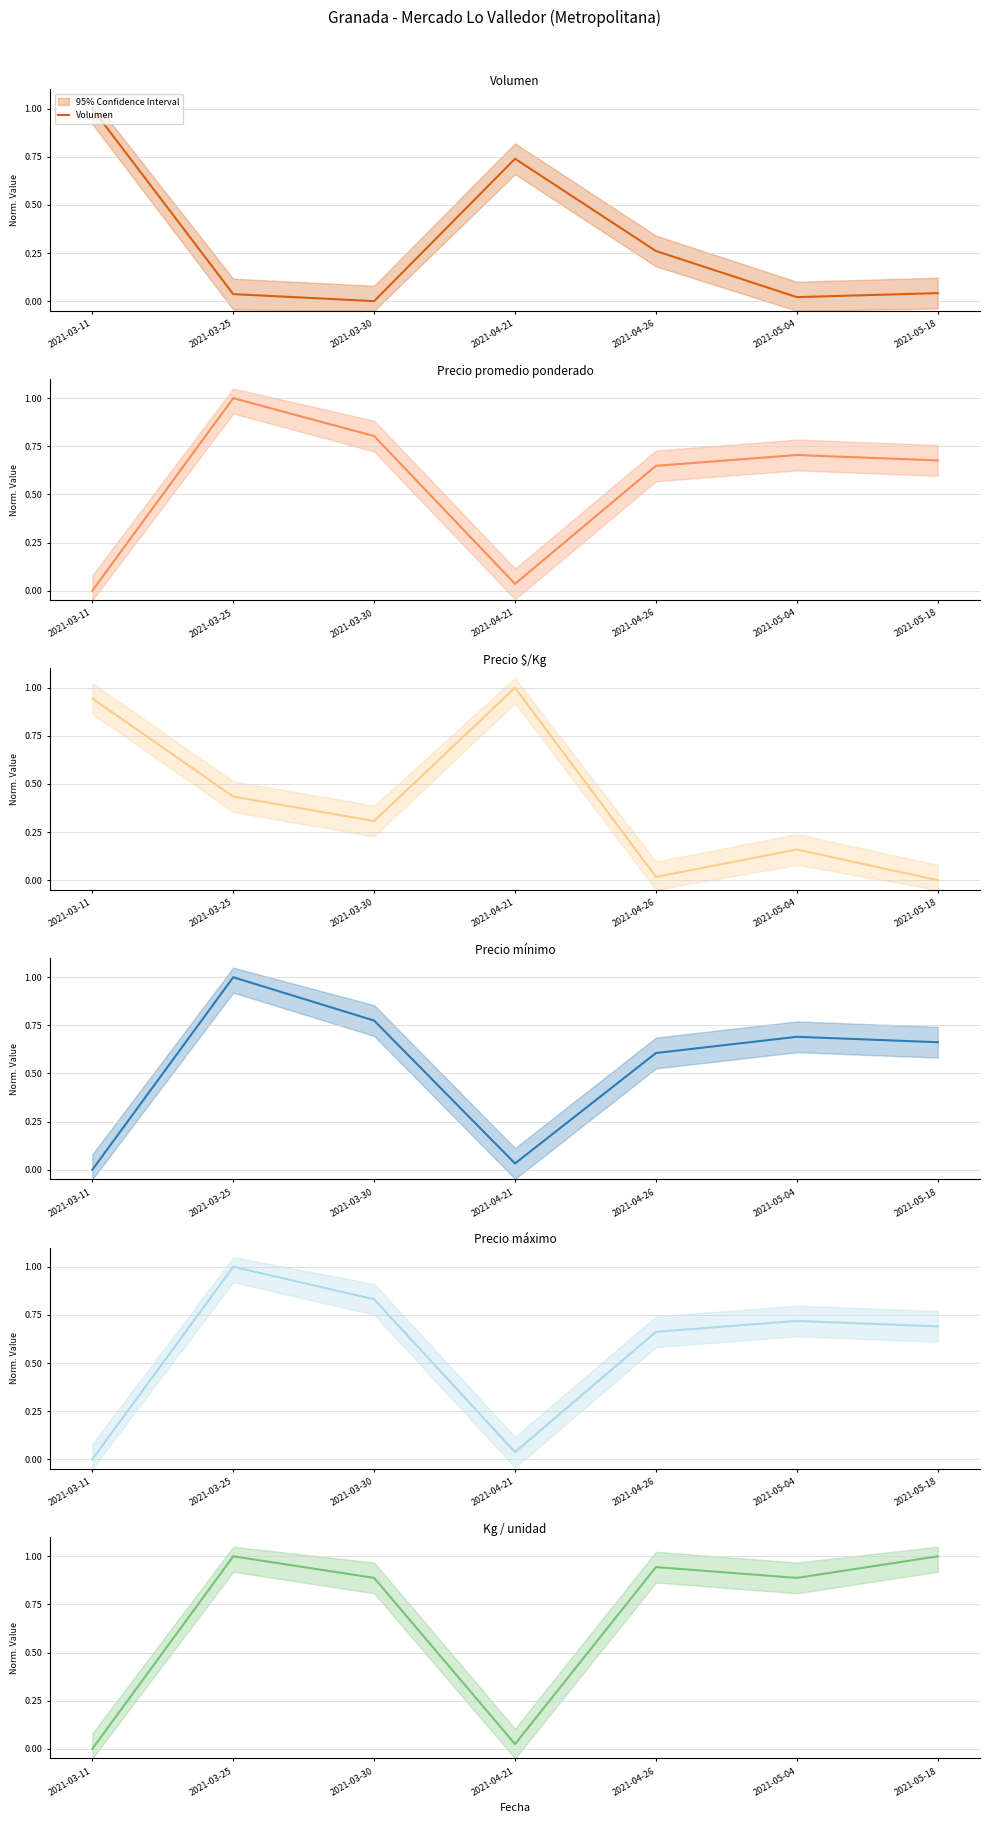

What is the label of the 2nd point from the right?

2021-05-04